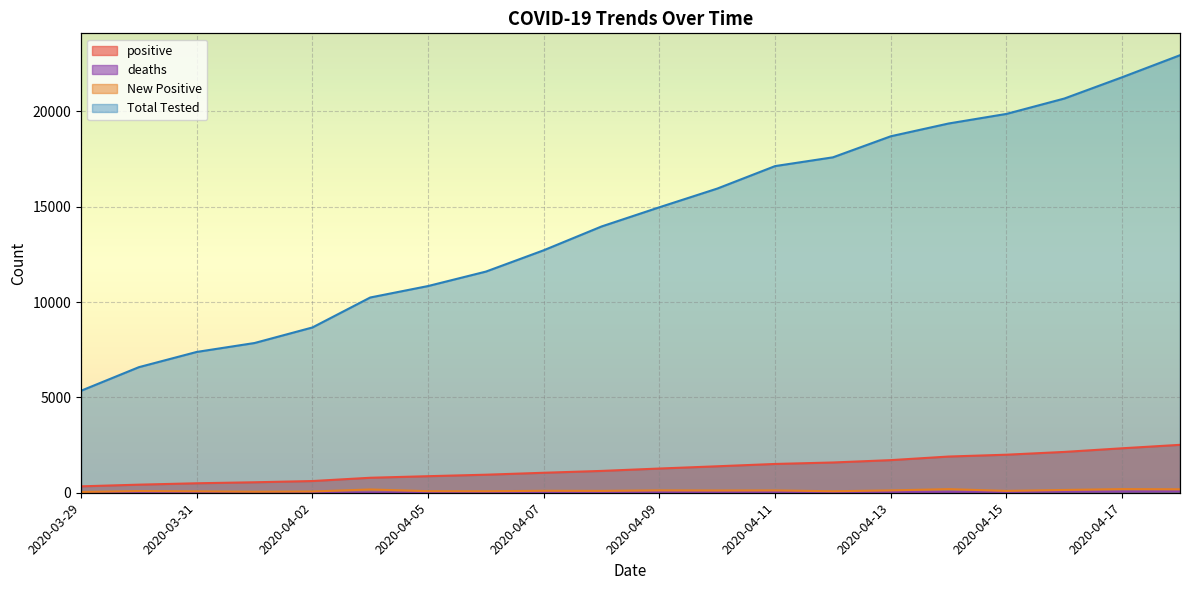

What position from the left is 2020-03-29?

1